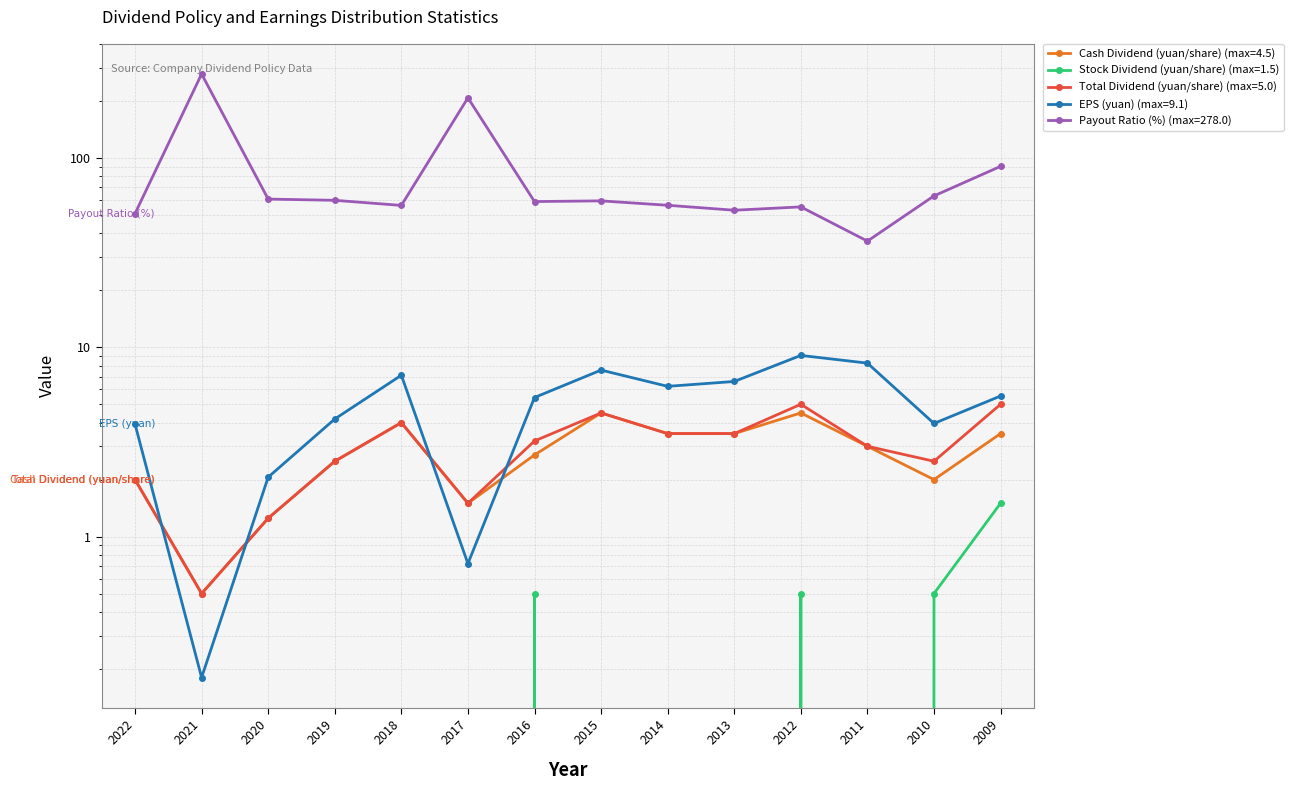

True or false: Cash Dividend (yuan/share) and Payout Ratio (%) cross at least once.

False